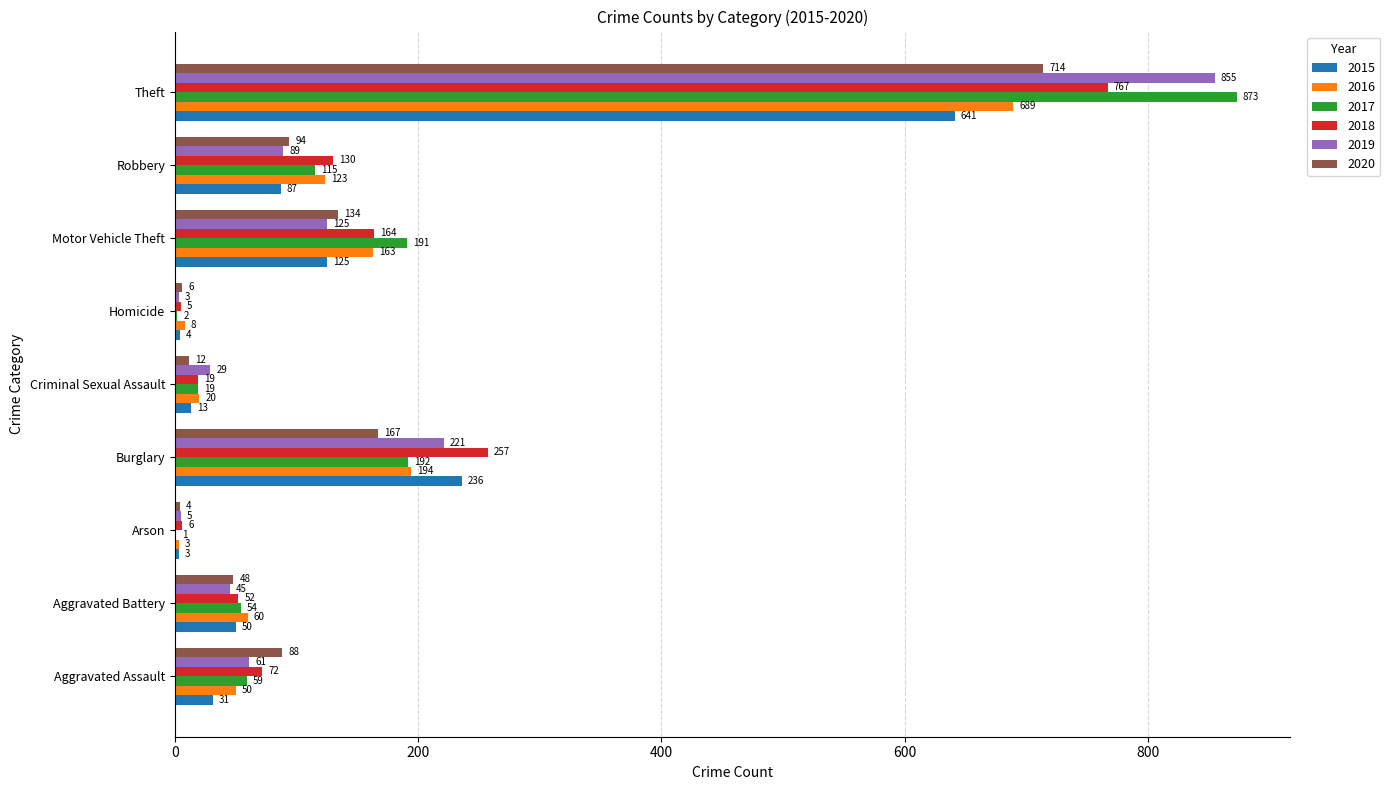

Read the 2017 value at Motor Vehicle Theft.

191